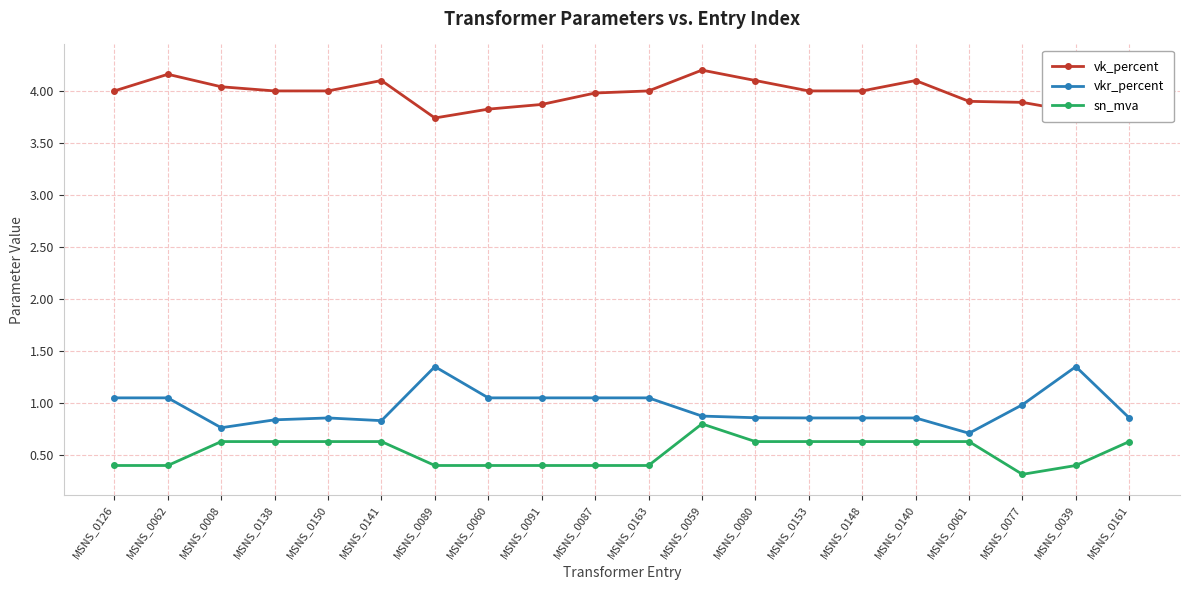

The value of sn_mva at MSNS_0039 is 0.4. True or false?

True